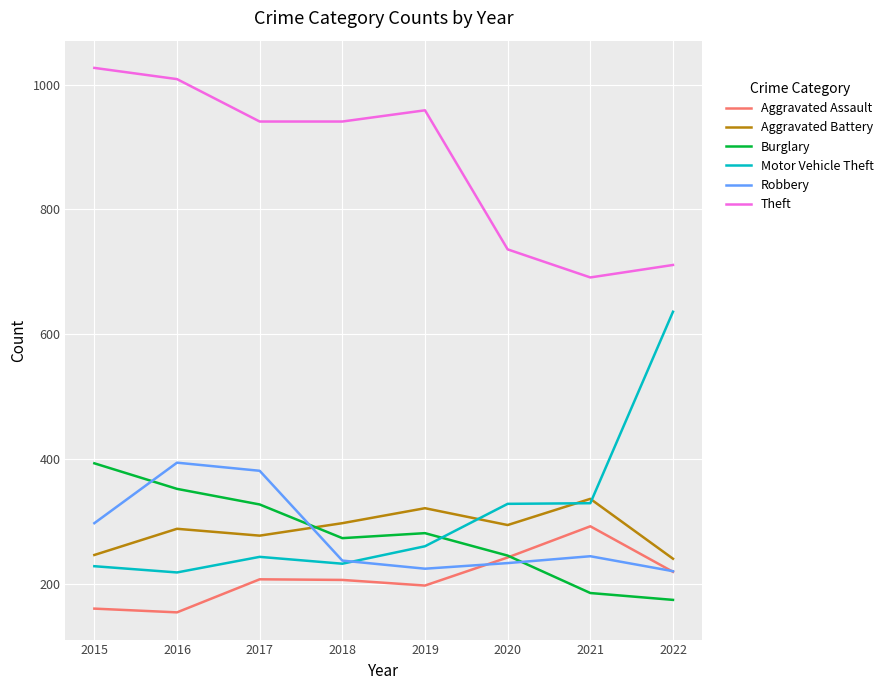

What is the difference between the maximum and minimum values in the Motor Vehicle Theft series?

418